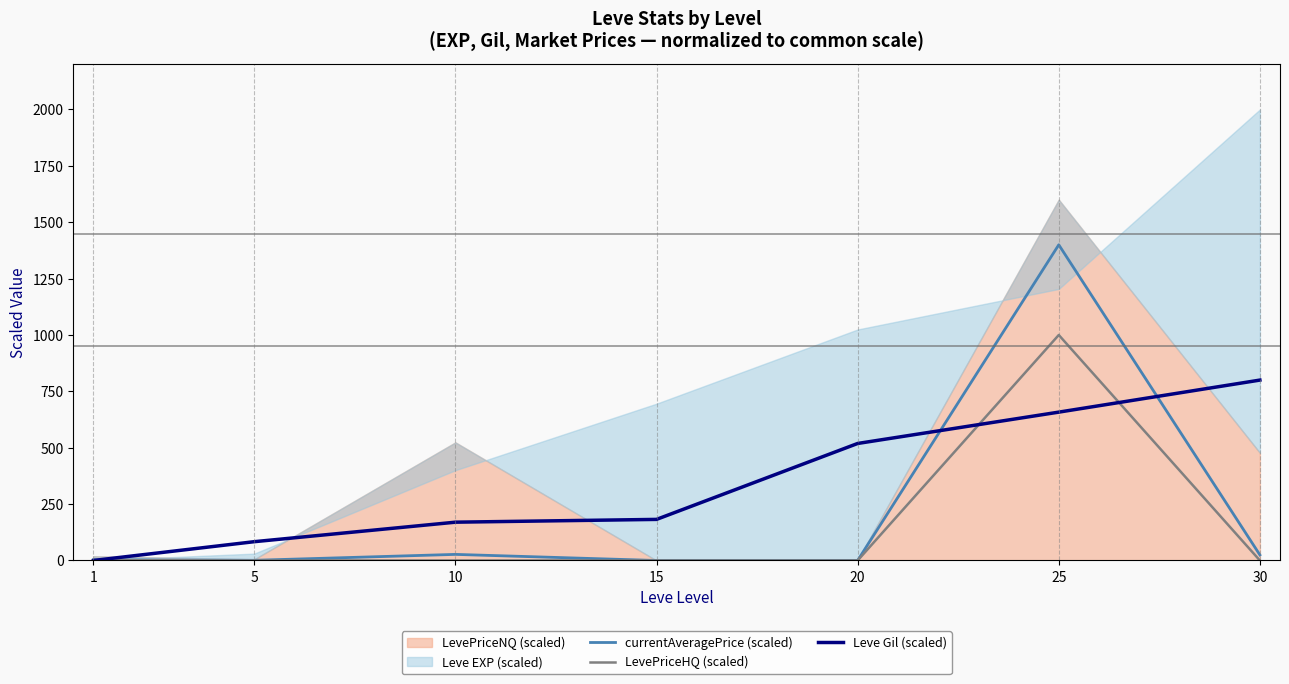

What is the difference between the maximum and minimum values in the Leve Gil (scaled) series?

800.0